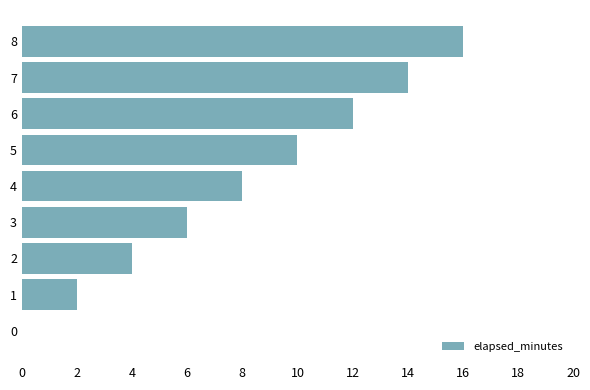

Reading bottom to top, list all the values displayed in this chart.

0=0	1=2	2=4	3=6	4=8	5=10	6=12	7=14	8=16